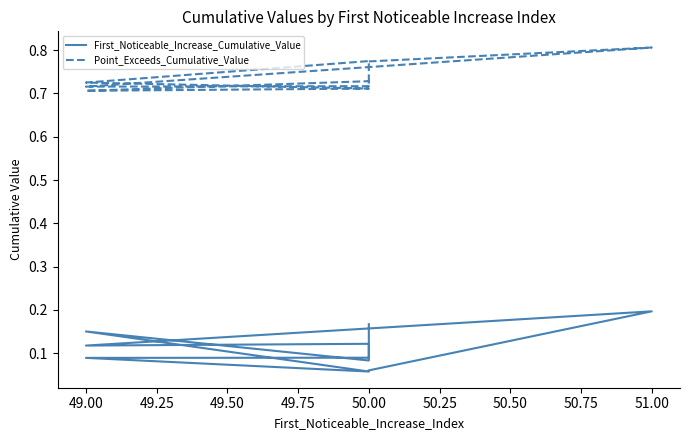

True or false: Point_Exceeds_Cumulative_Value and First_Noticeable_Increase_Cumulative_Value cross at least once.

False